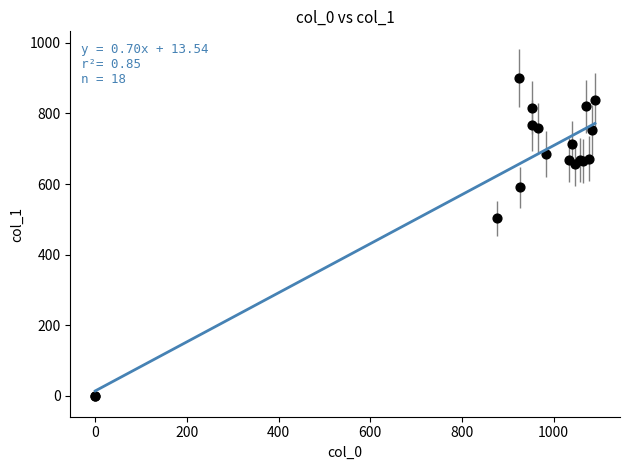

What Y value in the scatter plot is closest to 450?

502.9